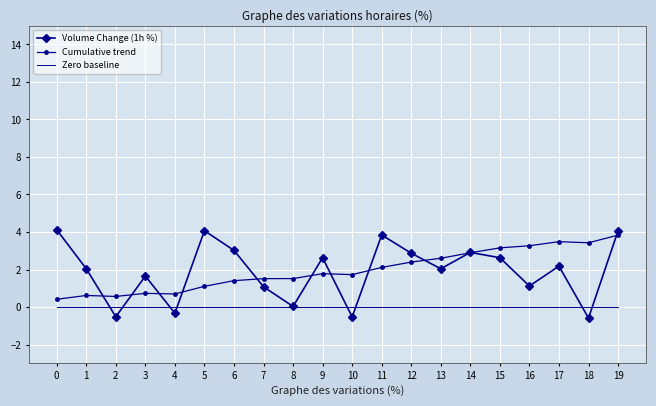

Which series changed the most between 14 and 19?

Volume Change (1h %)